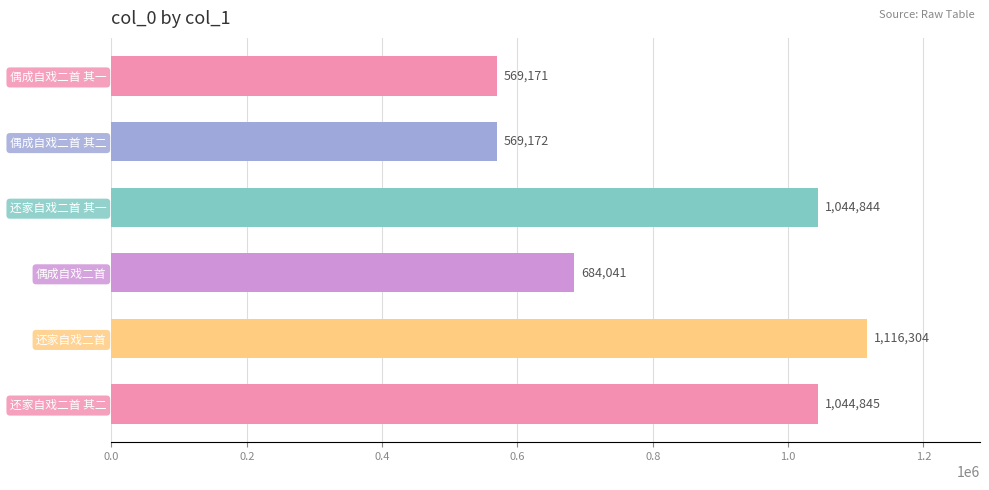

True or false: the data shows 1069789 at 偶成自戏二首.

False